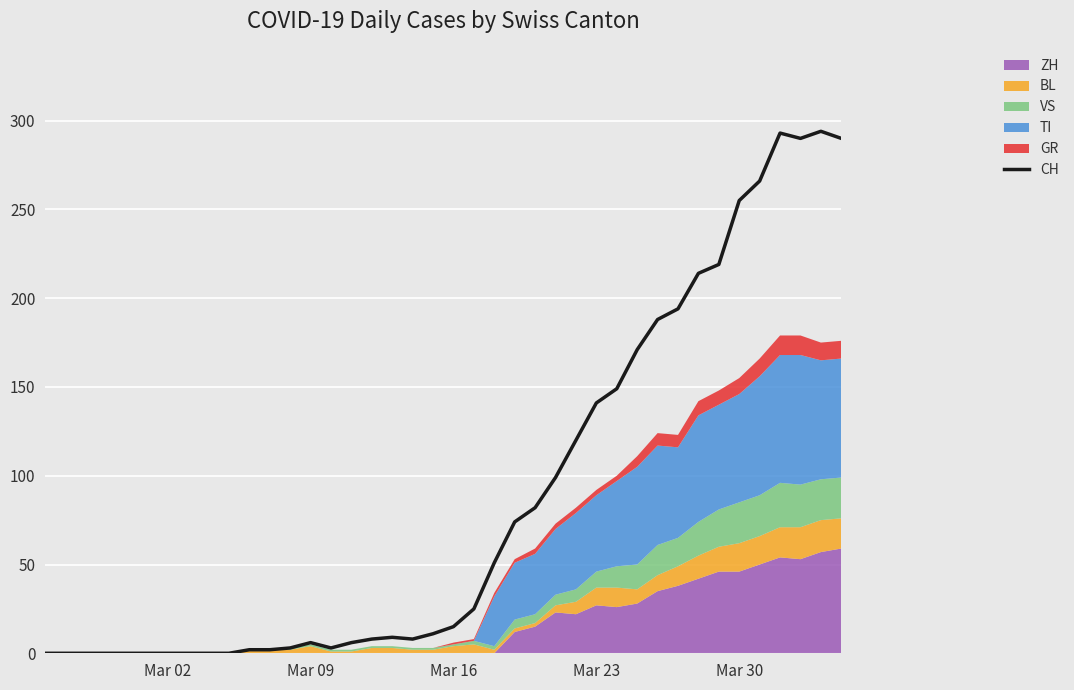

What is the maximum value for CH?

294